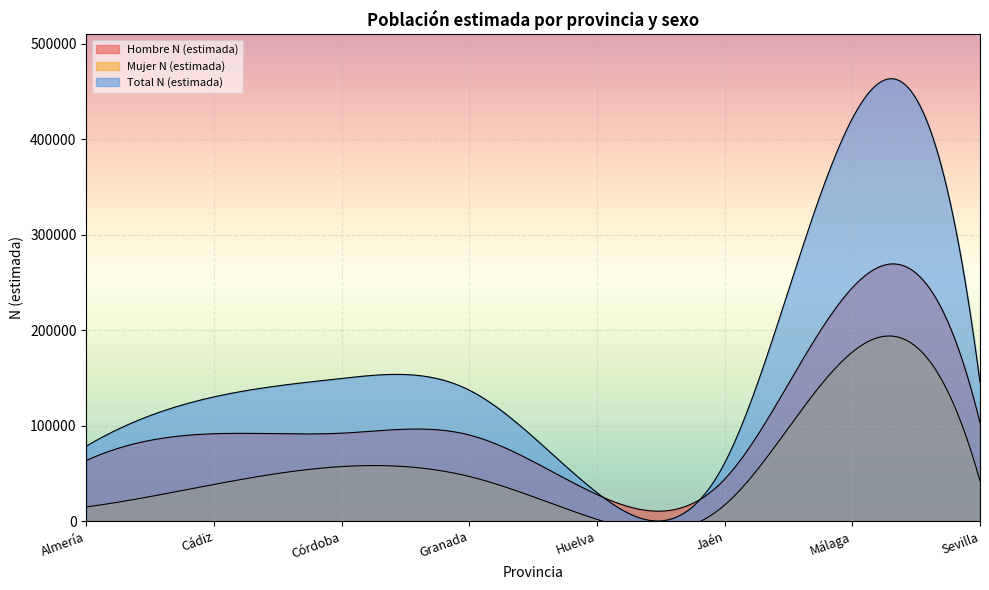

At how many categories does at least one series exceed 237339?

1